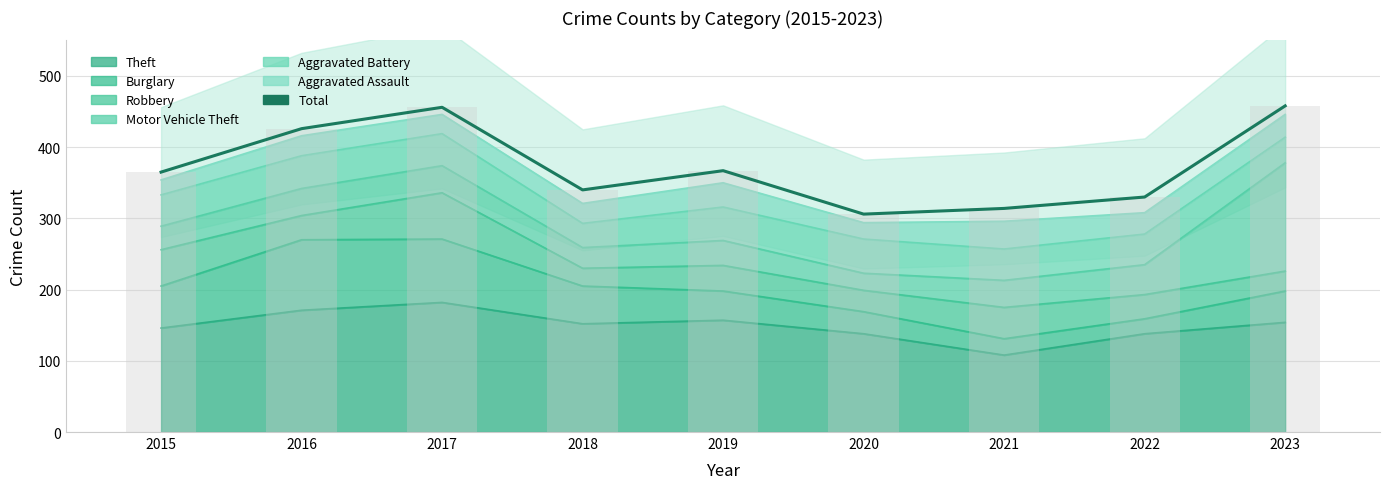

True or false: the data shows 148 at 2016.

False